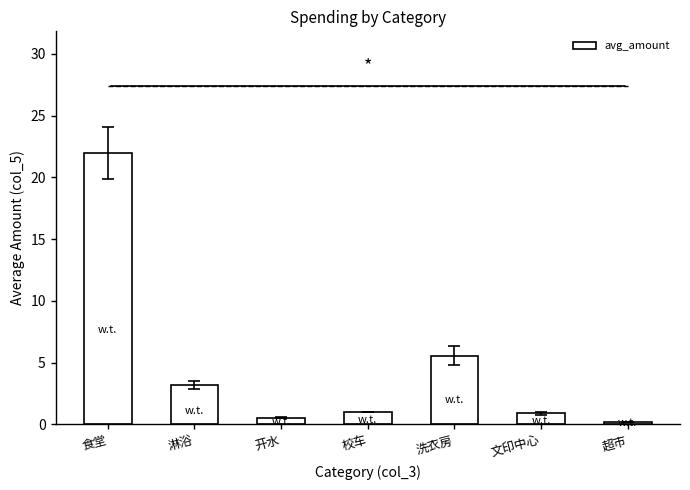

What is the greatest value displayed?

21.9